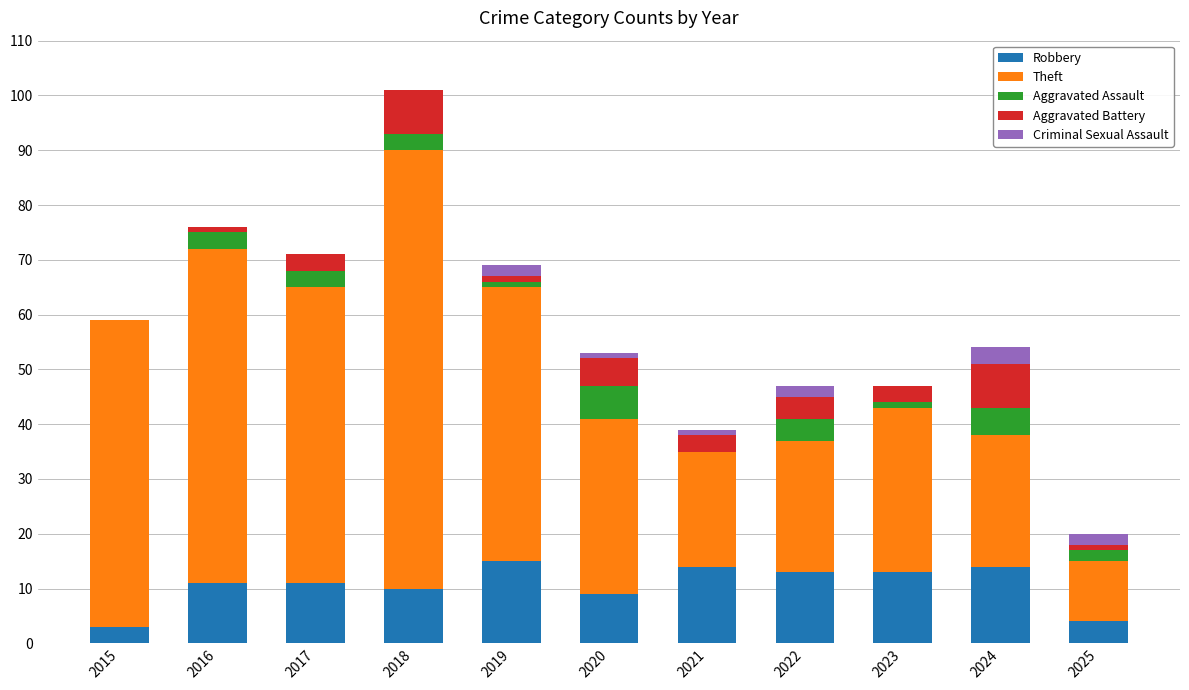

The Robbery series shows 13 at 2023. True or false?

True